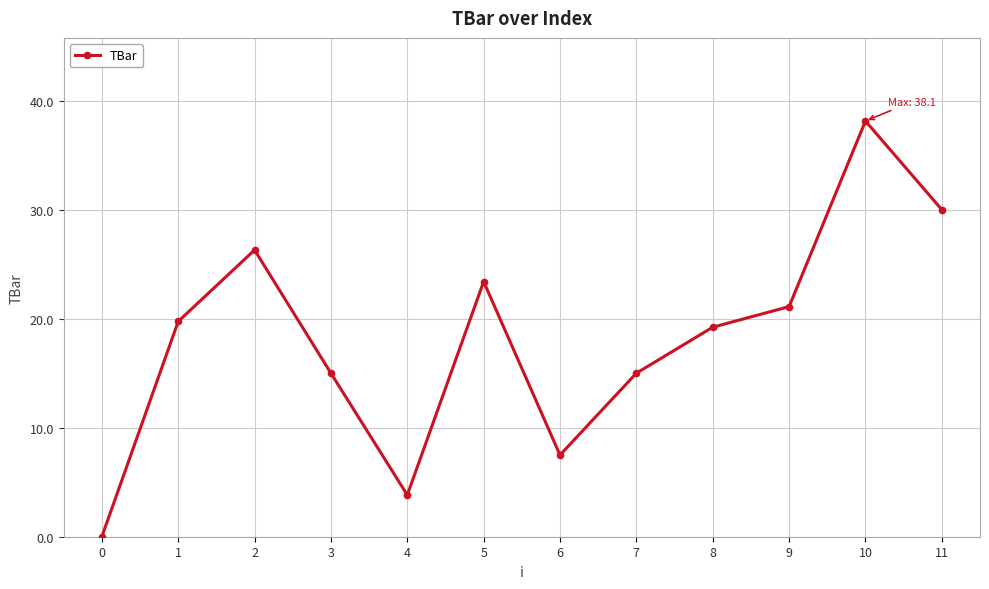

At which label is the value closest to 19?

8